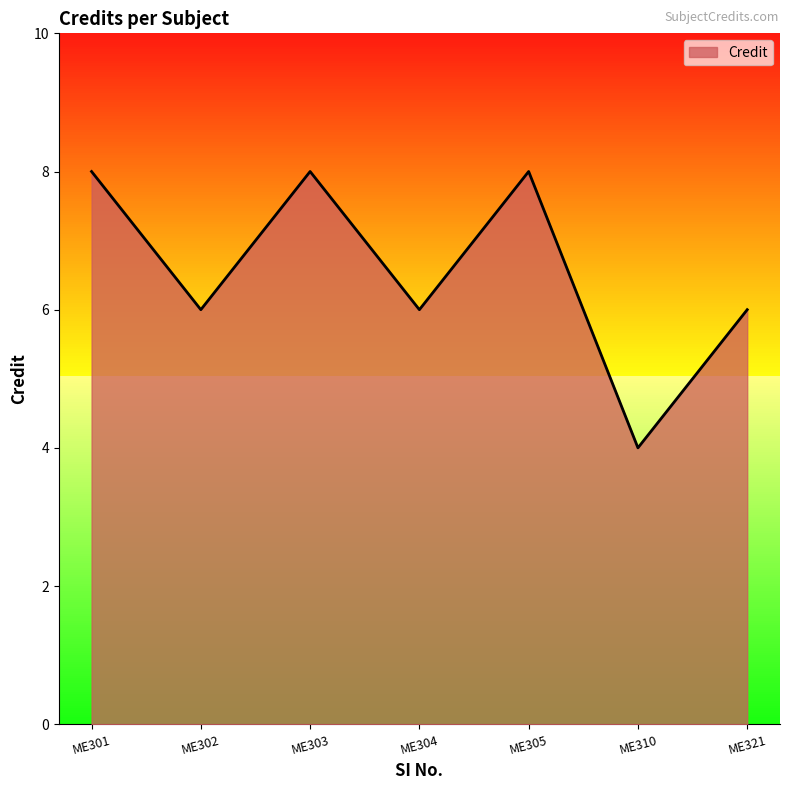

How many interior local valleys (lower than both neighbors) does the data have?

3